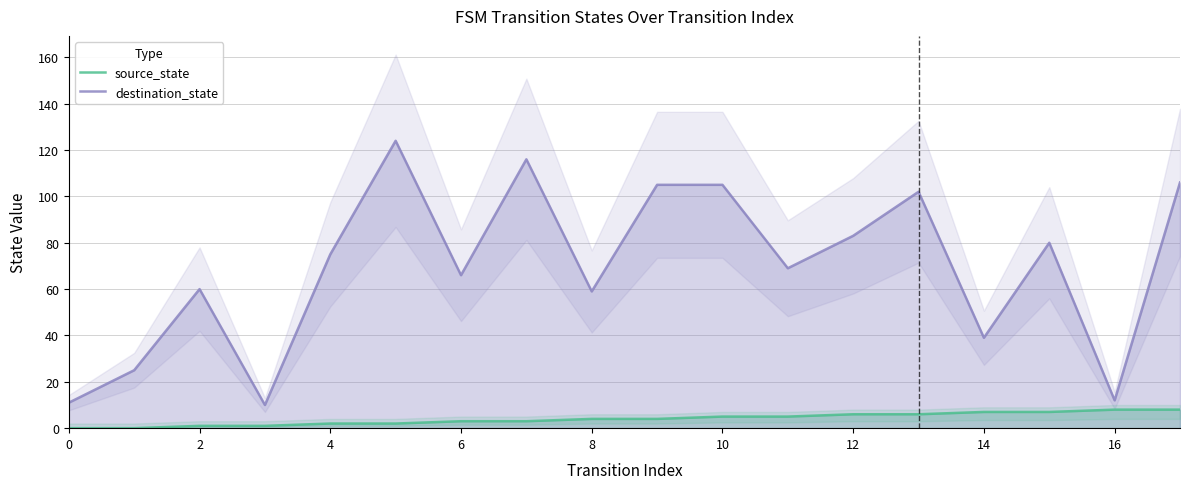

True or false: source_state and destination_state cross at least once.

False